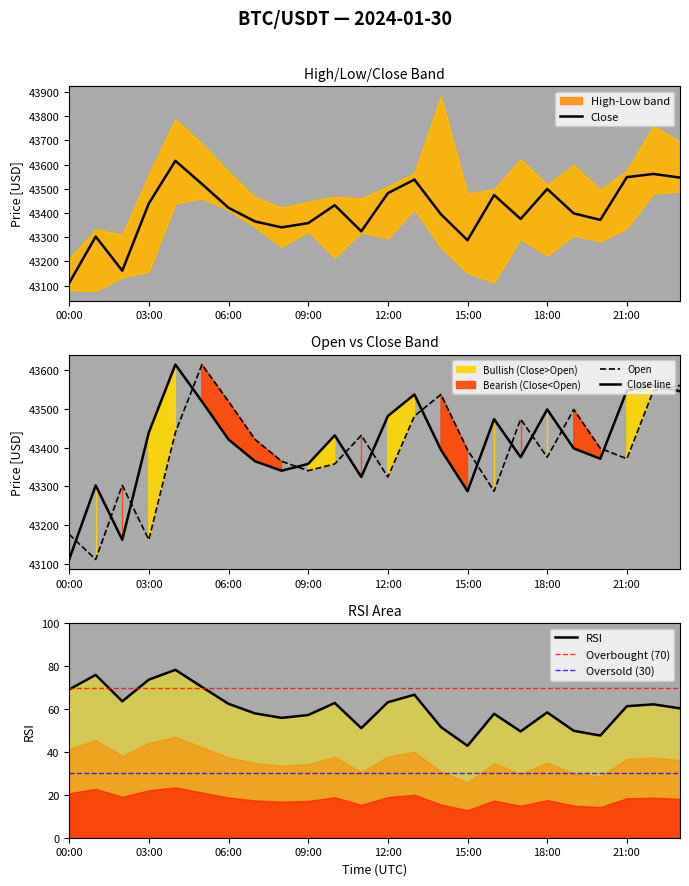

True or false: Close has a value of 15531.9 at 15:00.

False